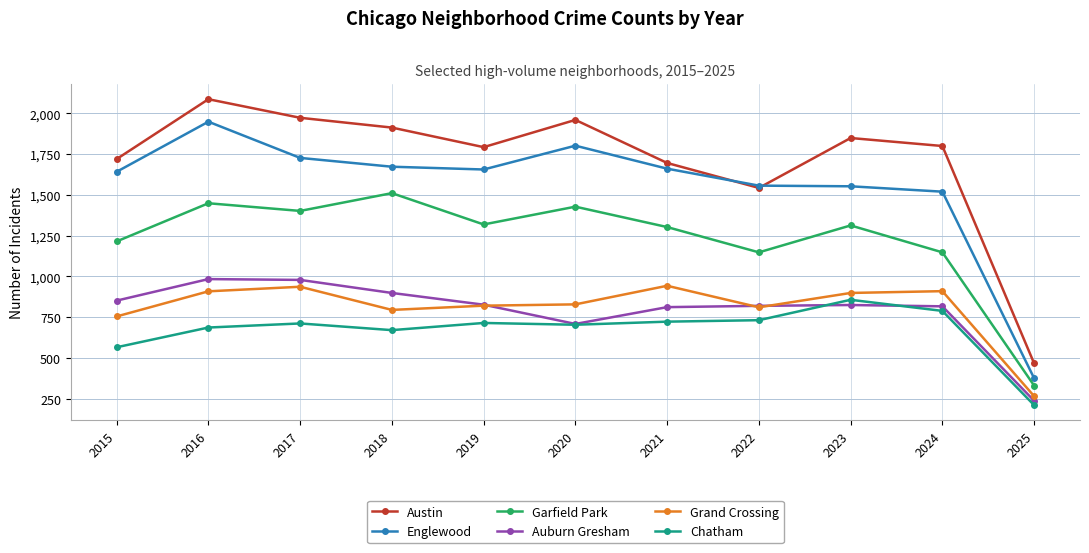

How many interior local peaks does the Austin series have?

3